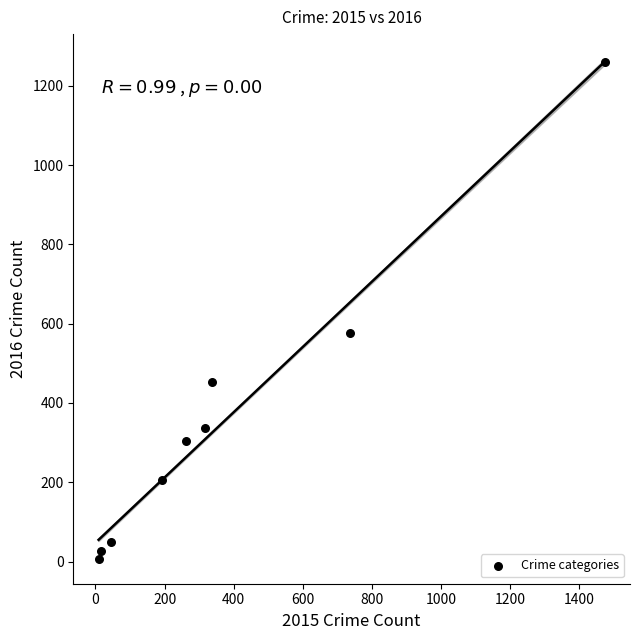

What is the range of X values (max minus min)?

1465